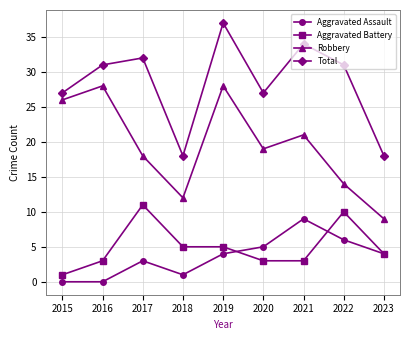

The Robbery series shows 15 at 2023. True or false?

False